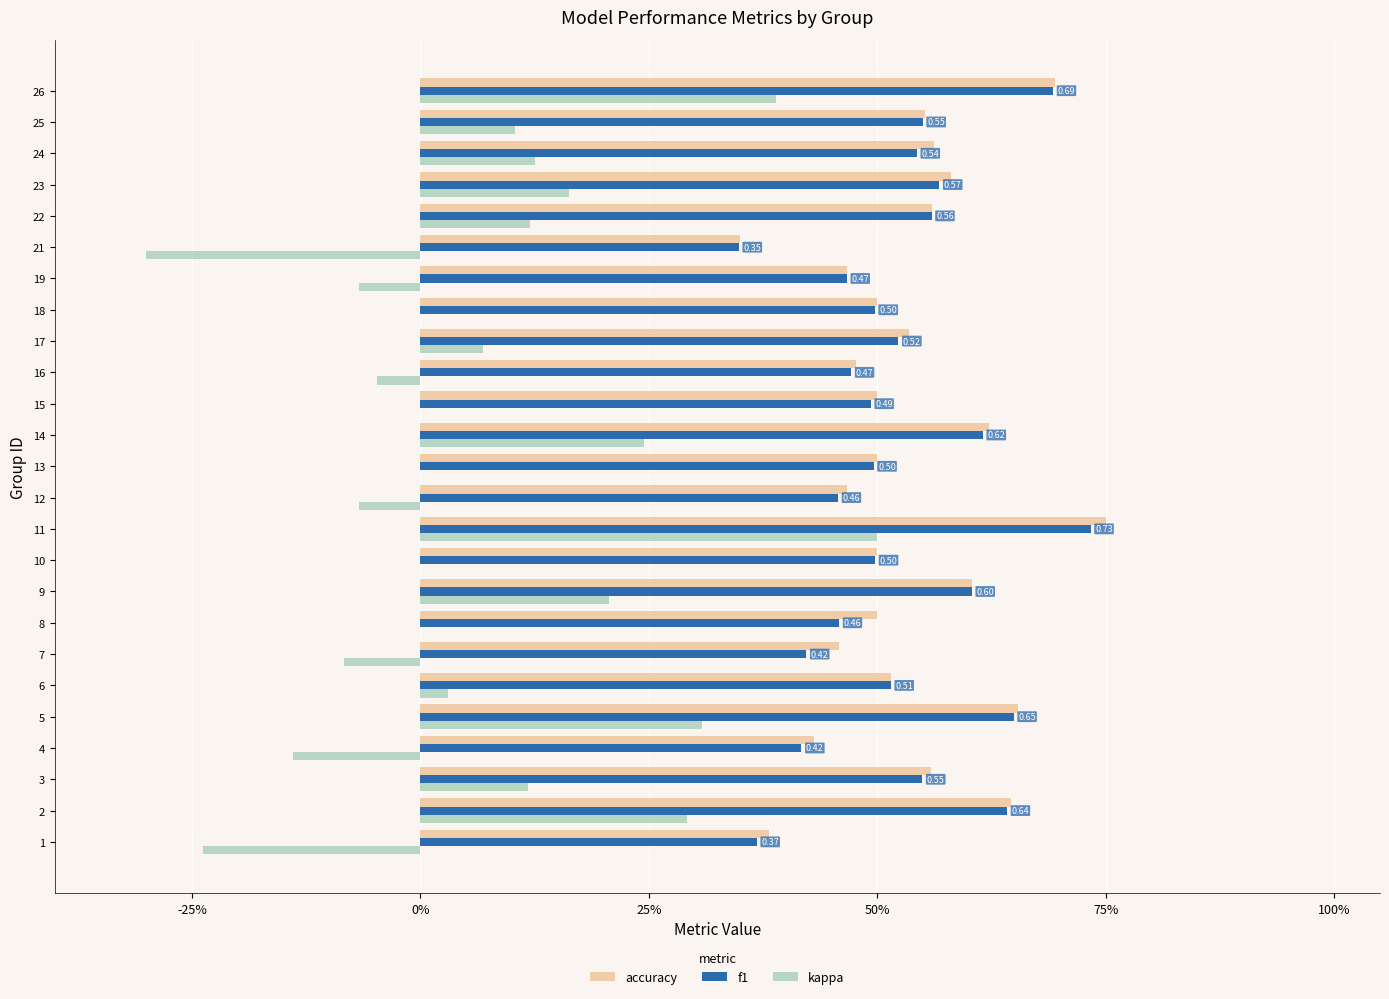

What are all the series names shown in the legend?

accuracy, f1, kappa